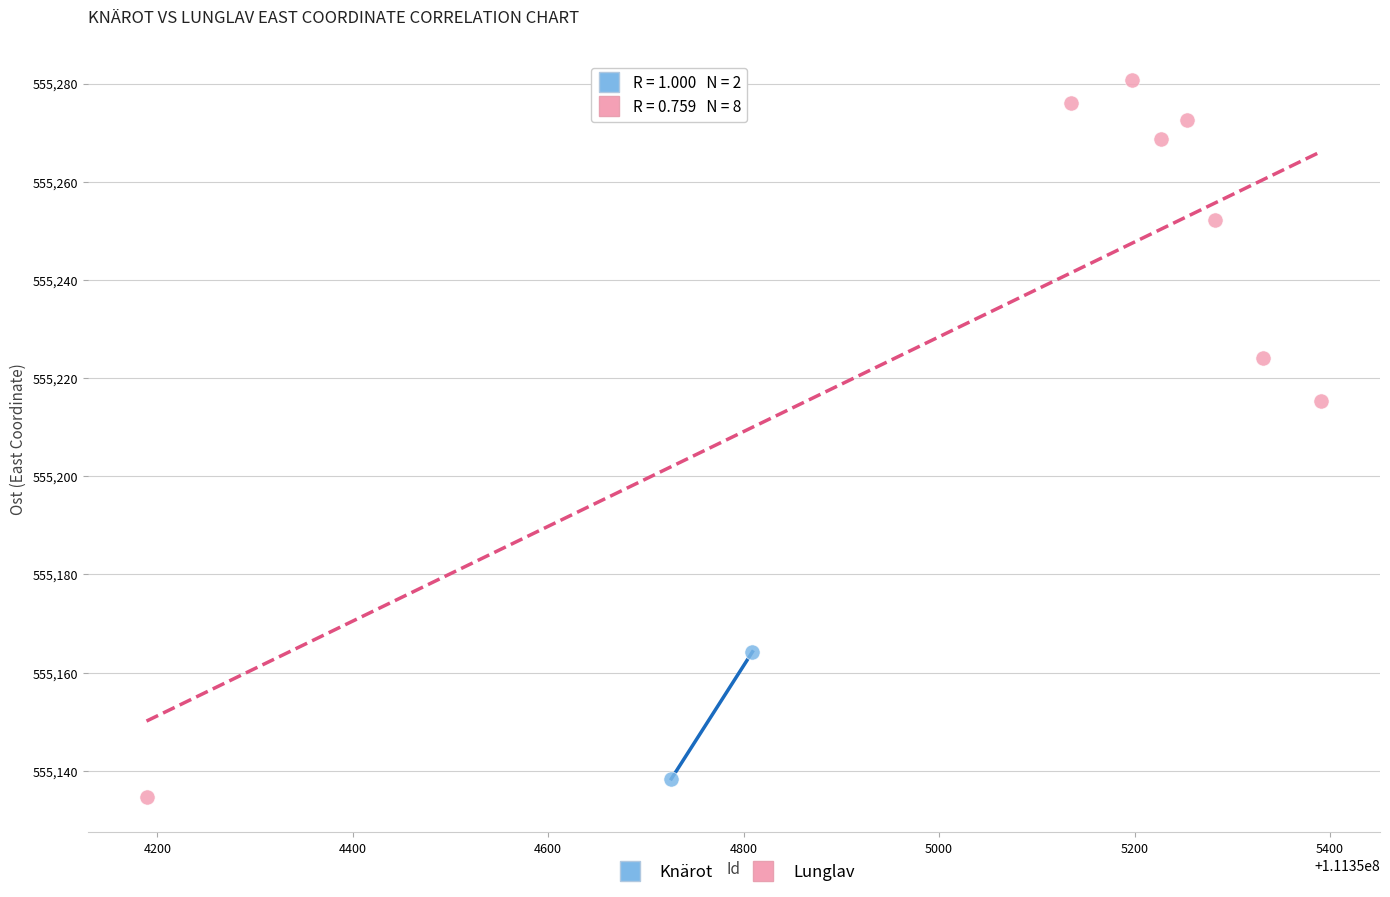

What are all the series names shown in the legend?

Knärot, Lunglav